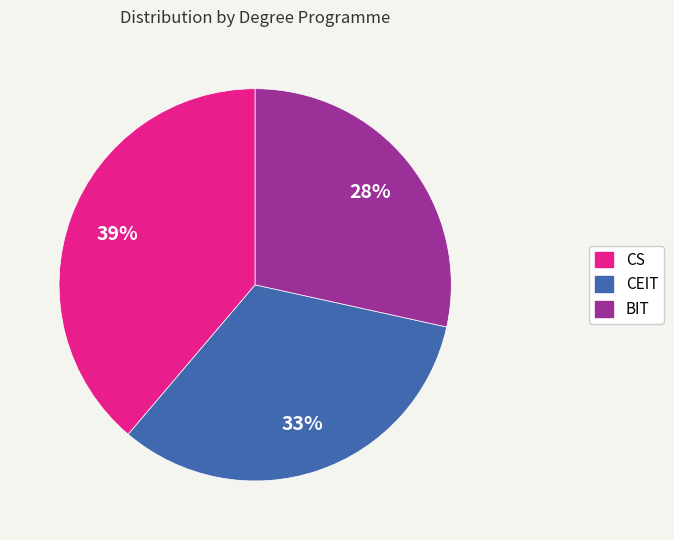

Which category has the smallest portion of the pie?

BIT